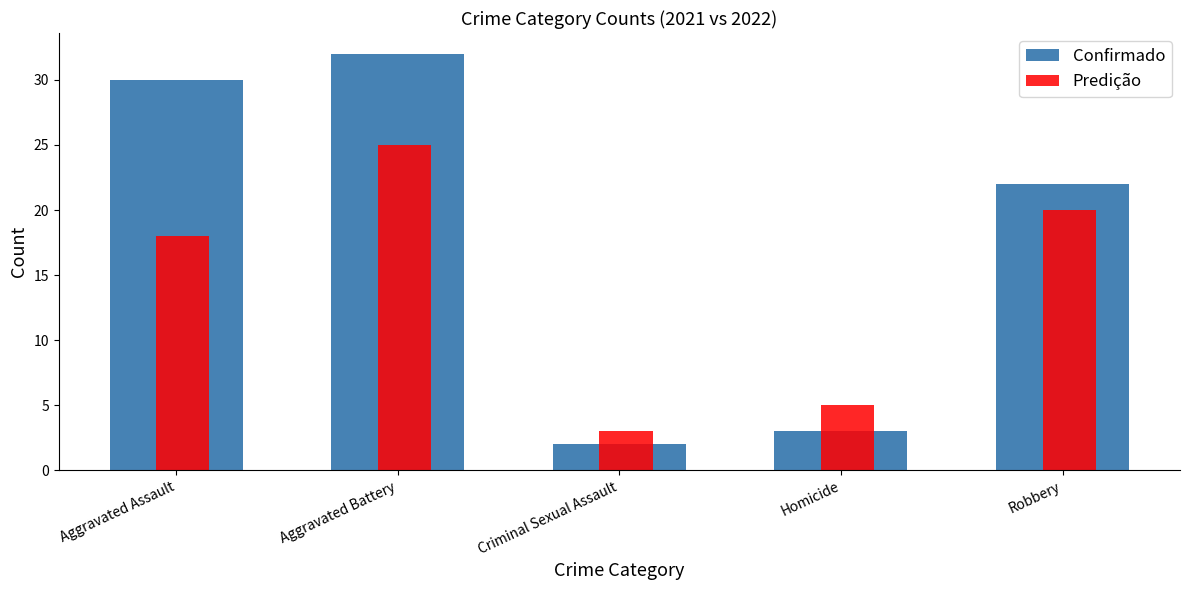

Is it true that Confirmado equals 41 at Aggravated Assault?

False